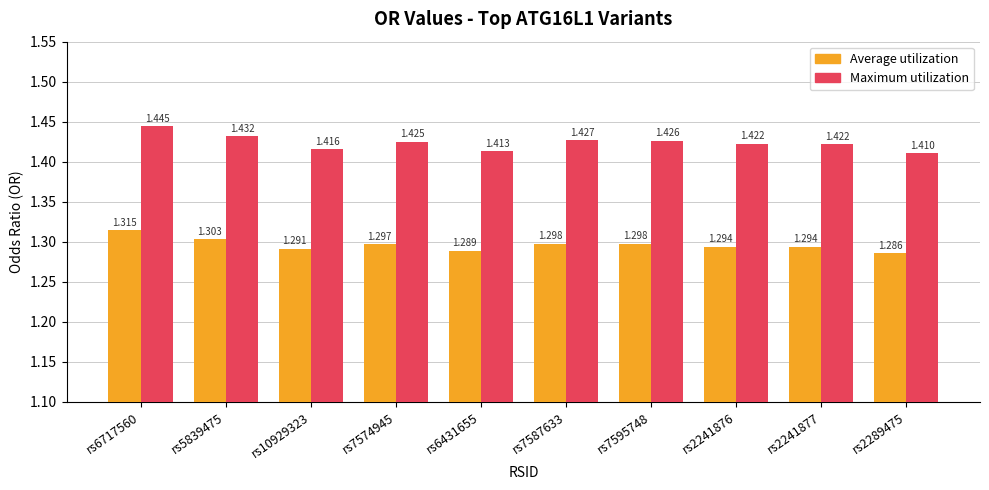

Count the Average utilization values in the range 1 to 2.

10